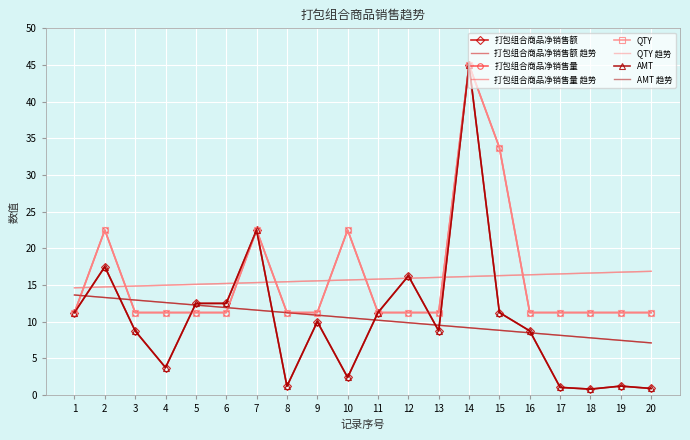

Is the value of AMT at 7 greater than the value of QTY at 4?

Yes